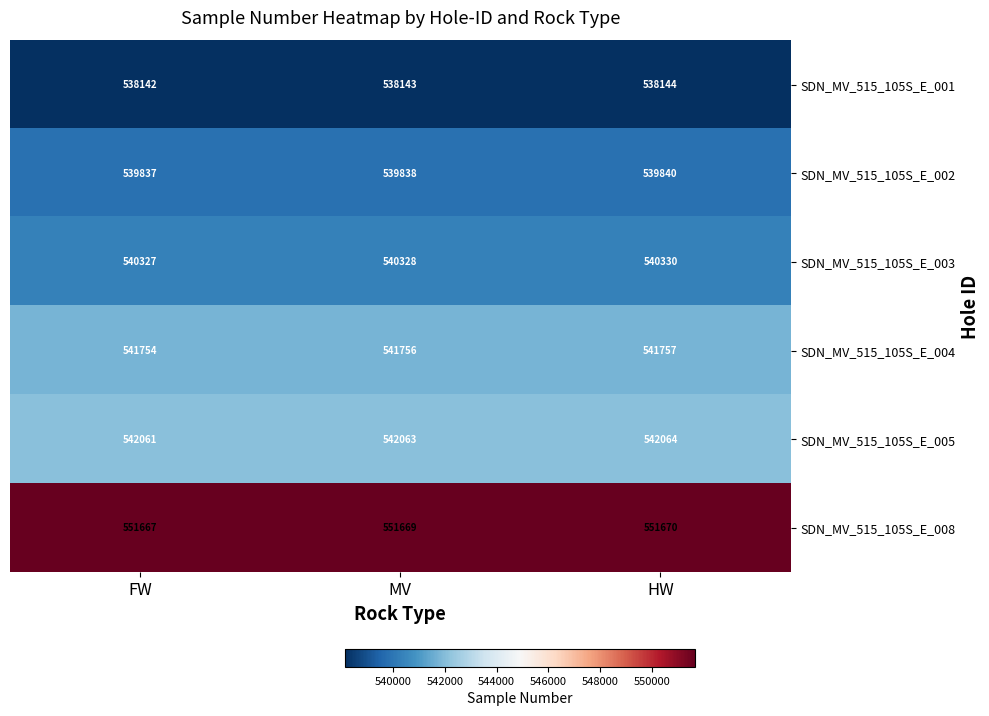

What is the spread (max minus min) of values at MV?

13526